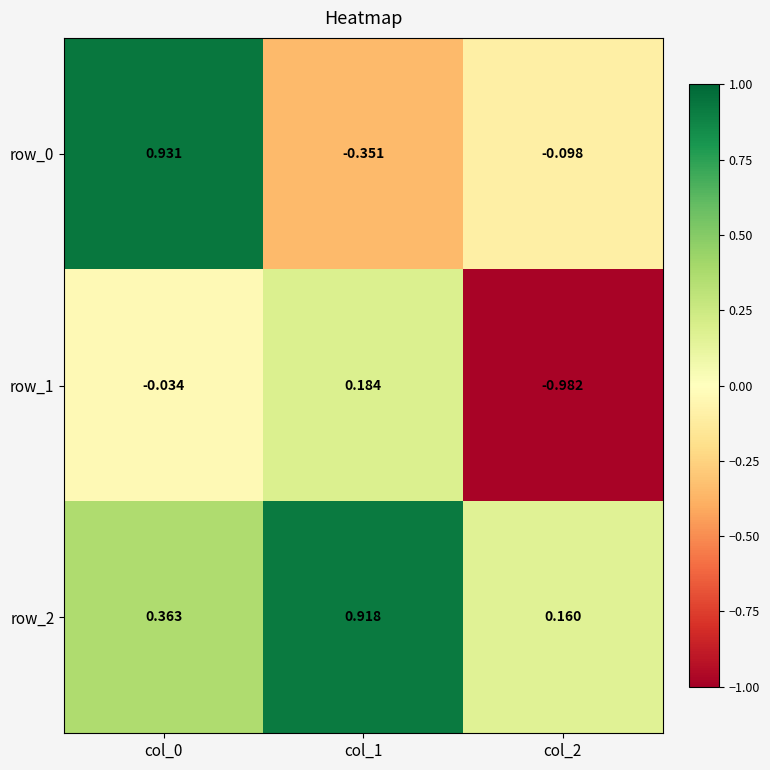

Which category has the lowest value across all series?

col_2